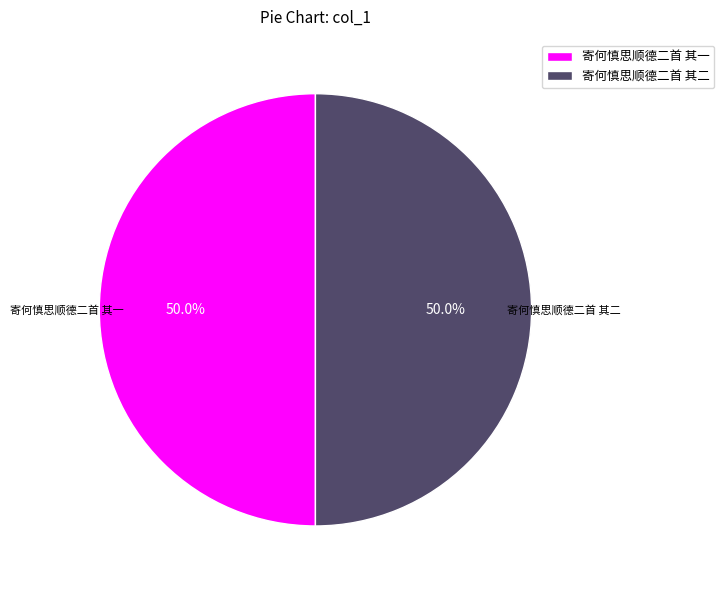

Approximately how many times larger is the value at 寄何慎思顺德二首 其二 compared to 寄何慎思顺德二首 其一?

1.0